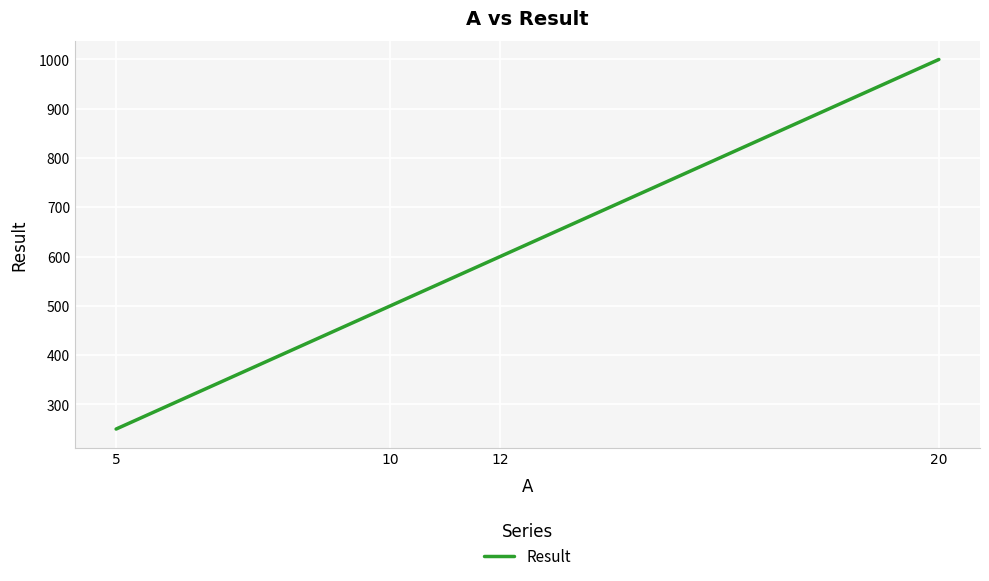

What is the minimum value shown in the chart?

250